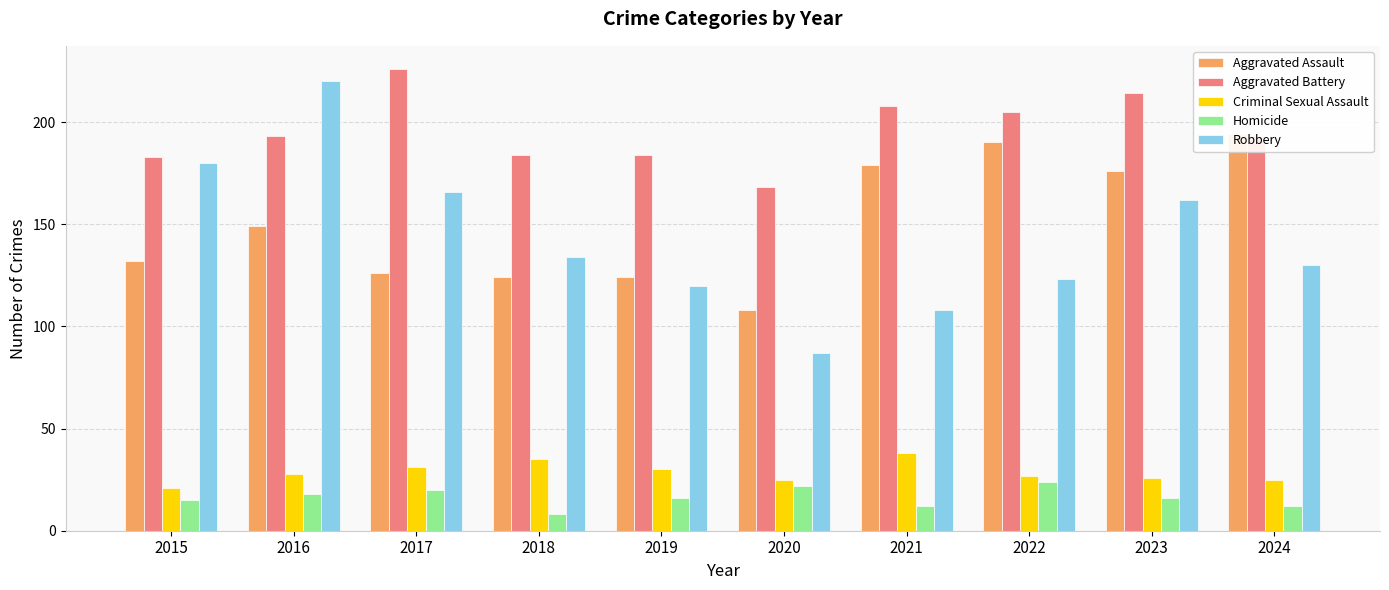

Reading right to left, extract all data points from this chart.

Aggravated Assault: 194	176	190	179	108	124	124	126	149	132
Aggravated Battery: 193	214	205	208	168	184	184	226	193	183
Criminal Sexual Assault: 25	26	27	38	25	30	35	31	28	21
Homicide: 12	16	24	12	22	16	8	20	18	15
Robbery: 130	162	123	108	87	120	134	166	220	180